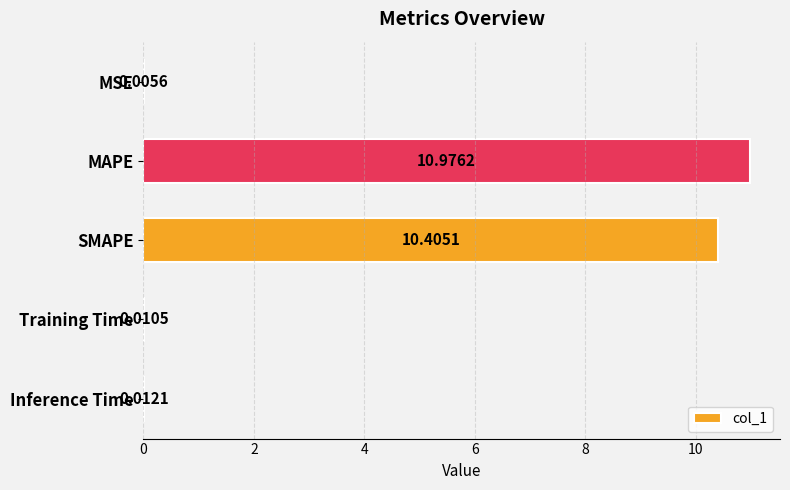

At which label is the value closest to 5?

Inference Time